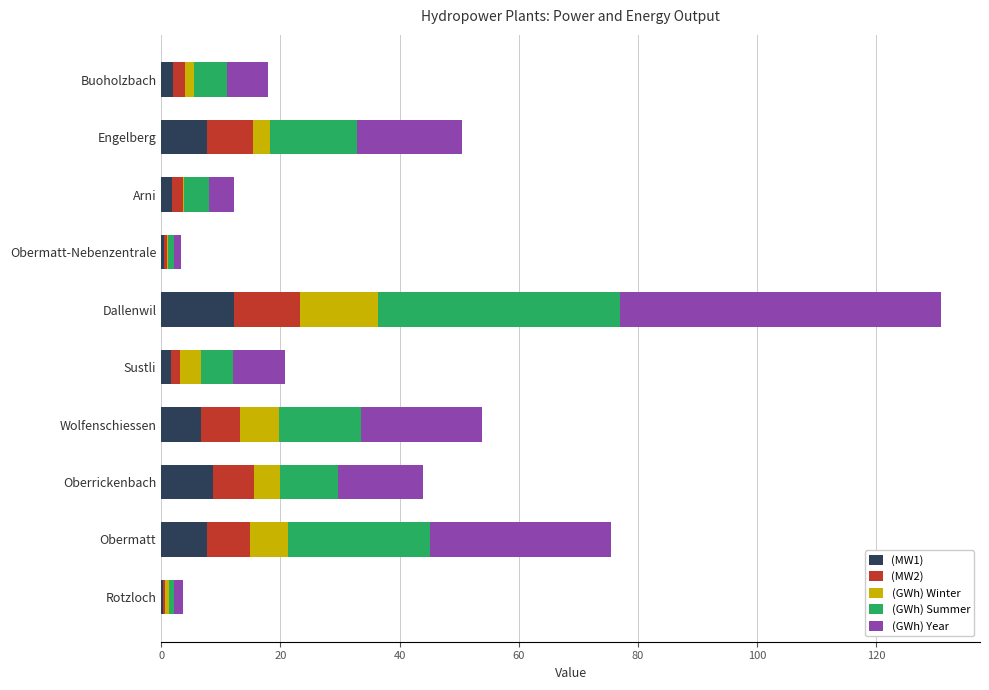

What is the sum of the (MW1) values at Dallenwil and Engelberg?

20.0